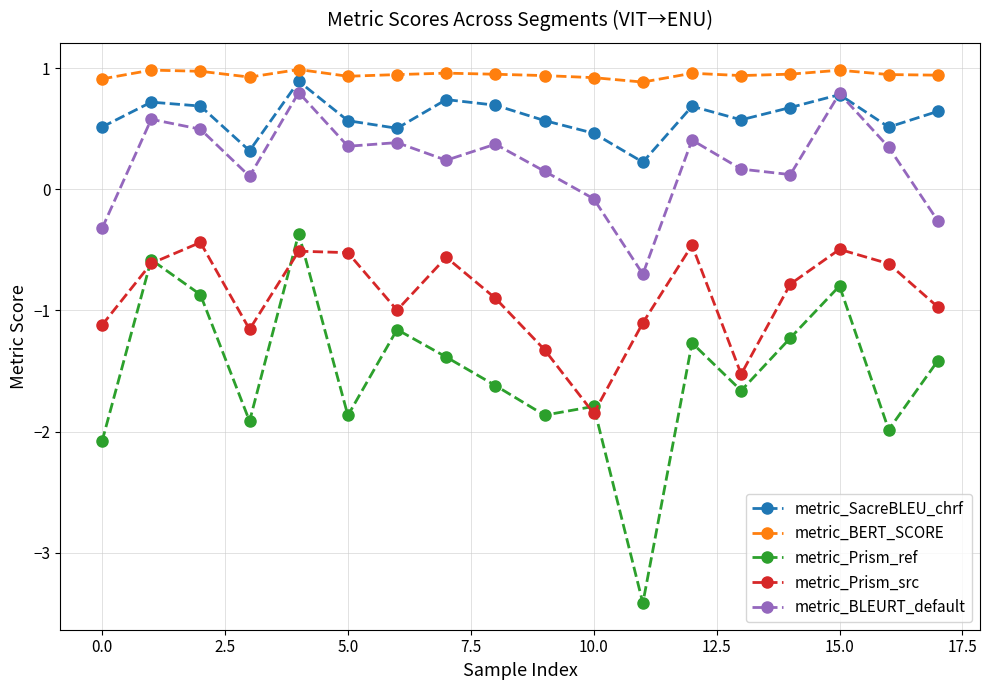

Does the chart display data point markers on the line(s)?

Yes